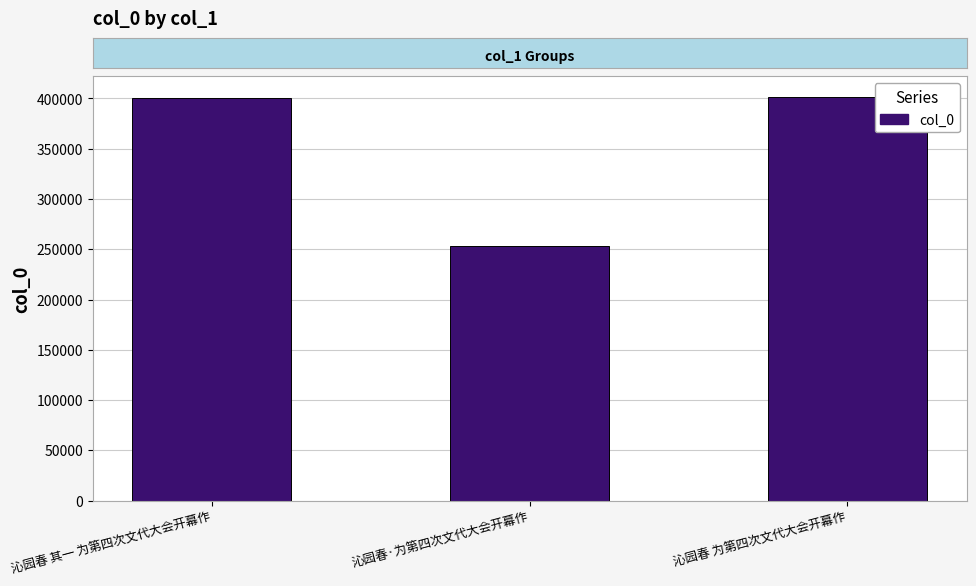

True or false: the data shows 108306 at 沁园春 其一 为第四次文代大会开幕作.

False